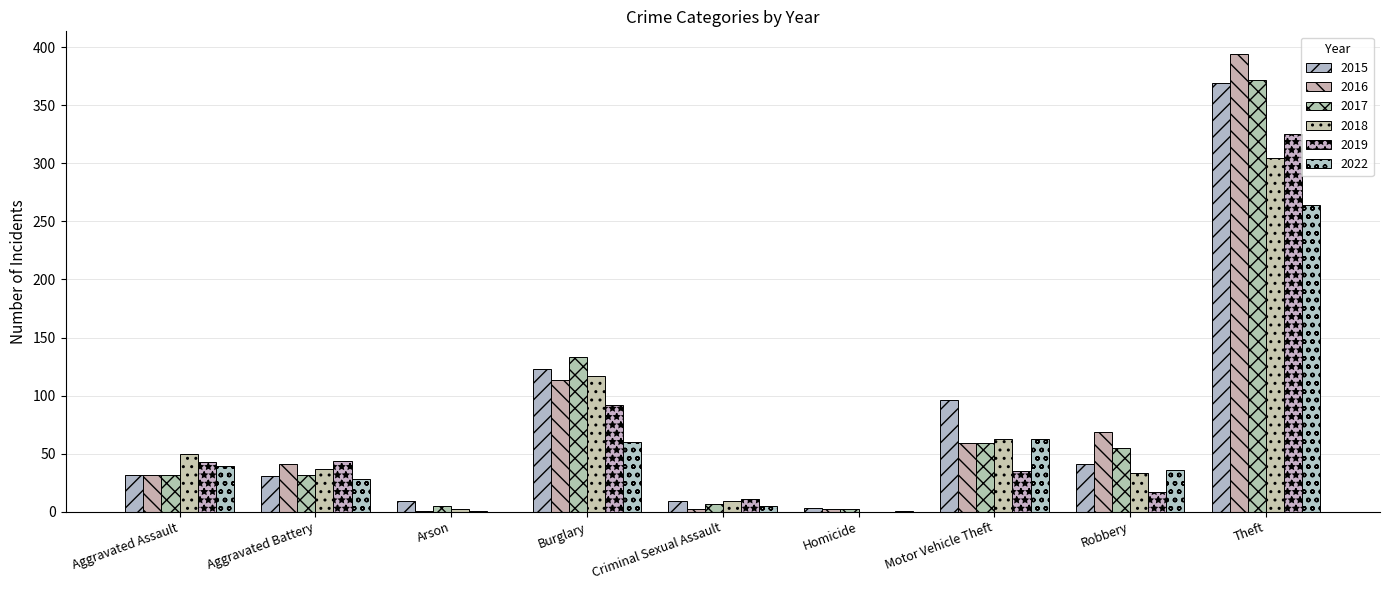

At which category is the sum across all series the highest?

Theft